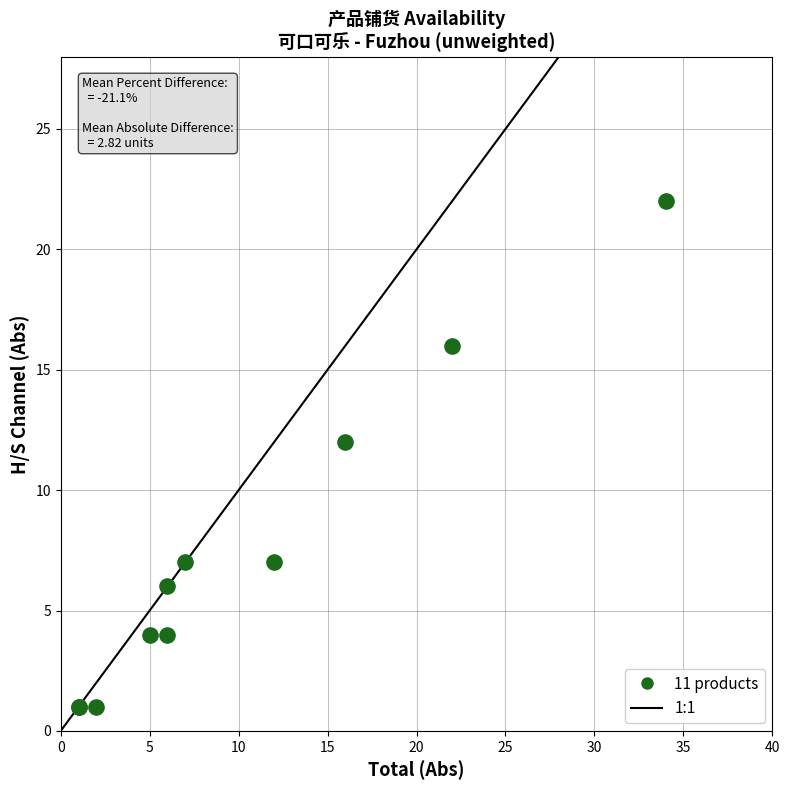

What Y value in the scatter plot is closest to 11?

12